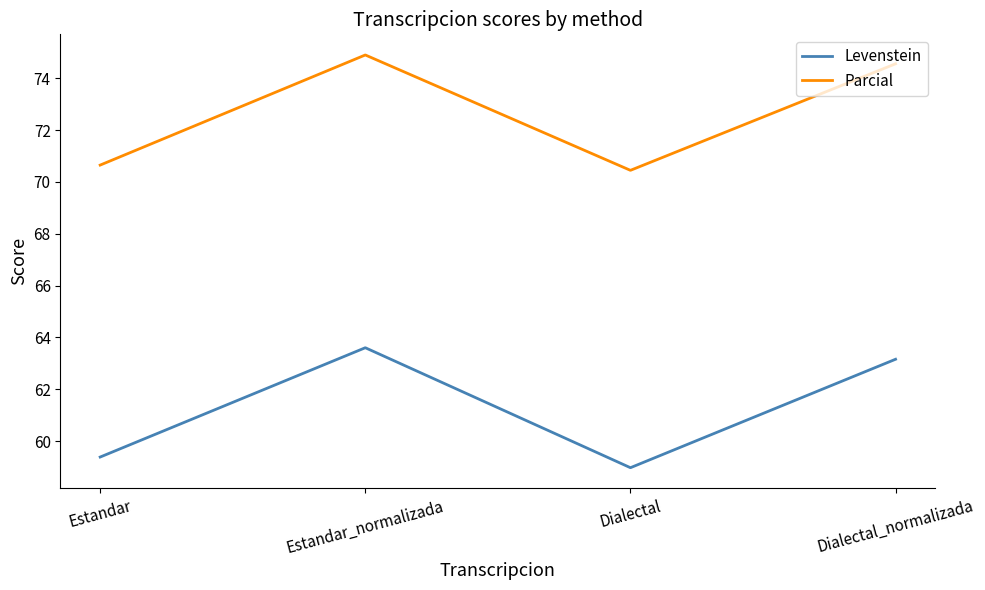

In Levenstein, how many points are lower than both neighbors (excluding endpoints)?

1